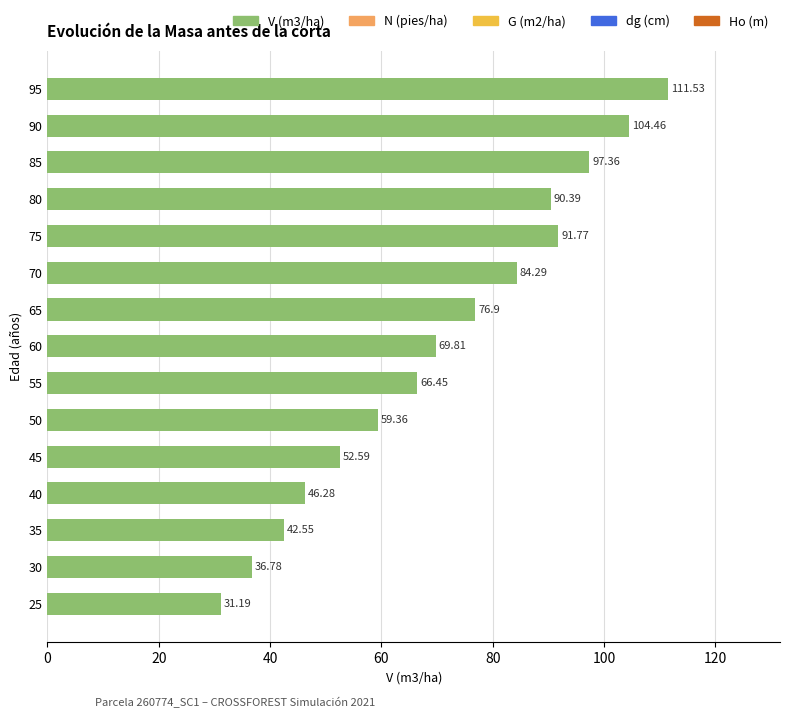

What is the ratio of the value at 95 to the value at 60?

1.6